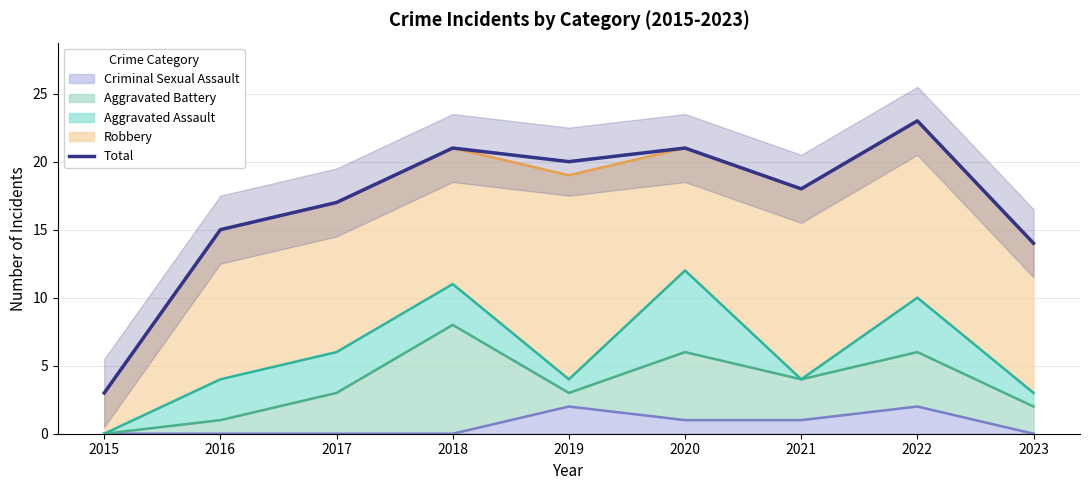

Approximately how many times larger is the value at 2021 compared to 2017?

1.1